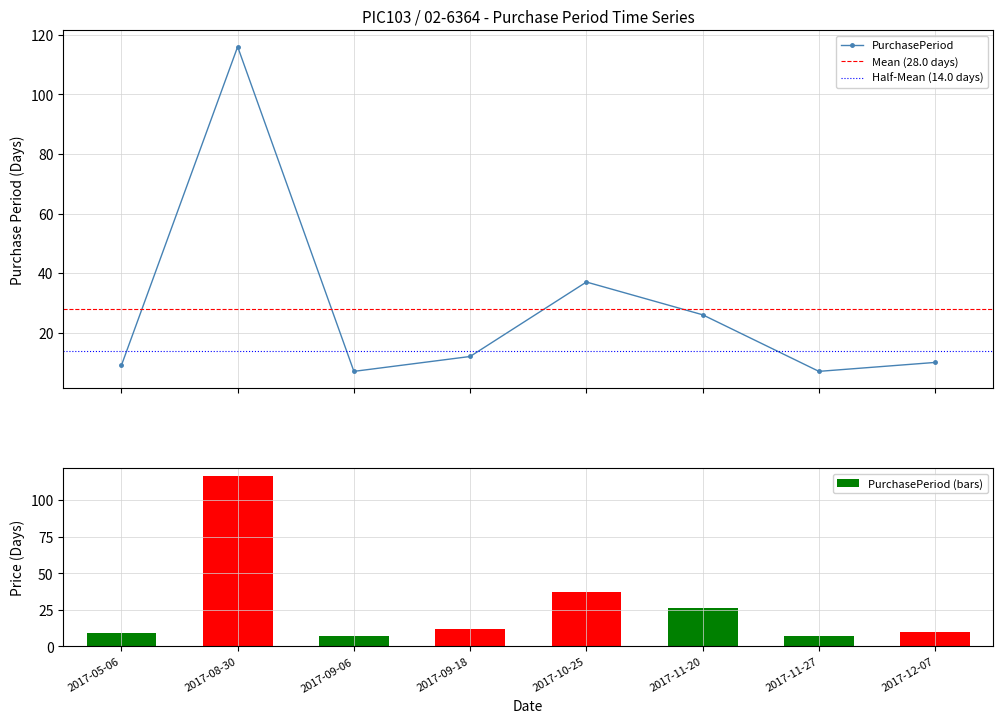

What is the label of the 4th bar from the right?

2017-10-25